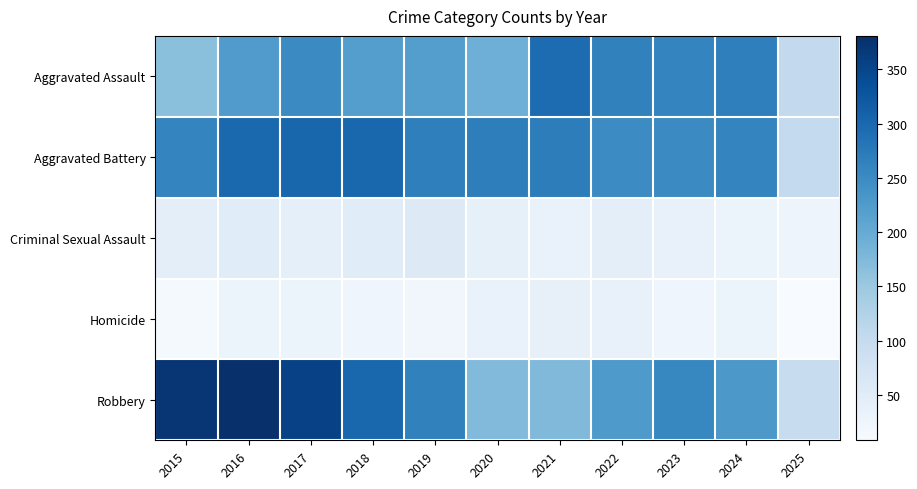

How many distinct data groups are displayed?

5